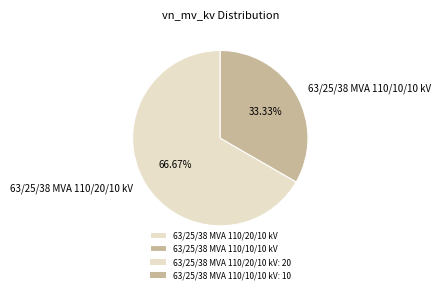

What is the smallest slice in the pie chart?

63/25/38 MVA 110/10/10 kV